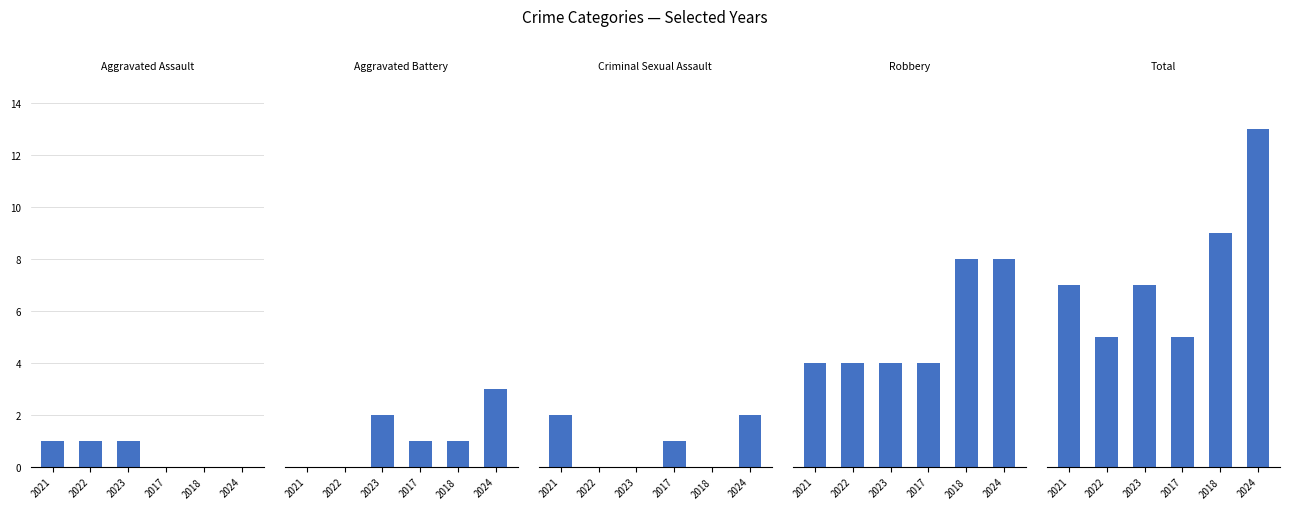

What is the value of the Criminal Sexual Assault bar at the 4th from the left?

1